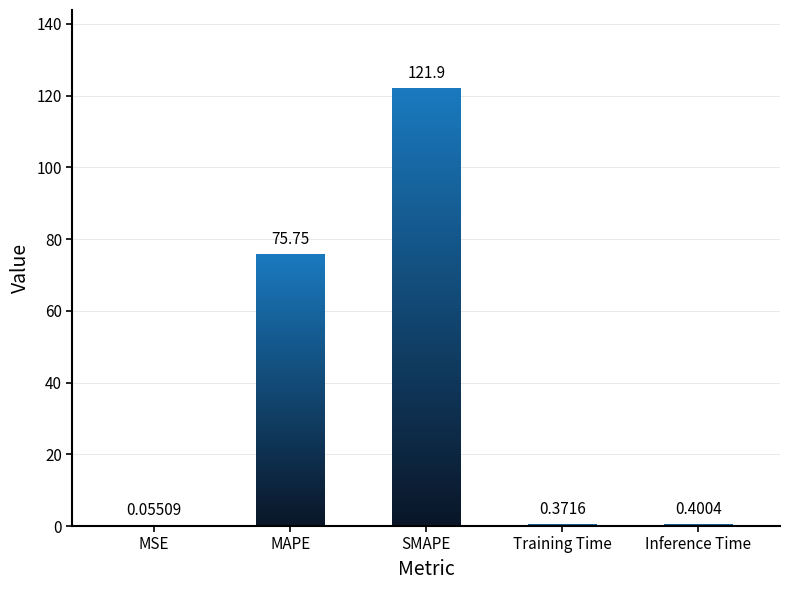

What is the change in value from SMAPE to Training Time?

-121.6